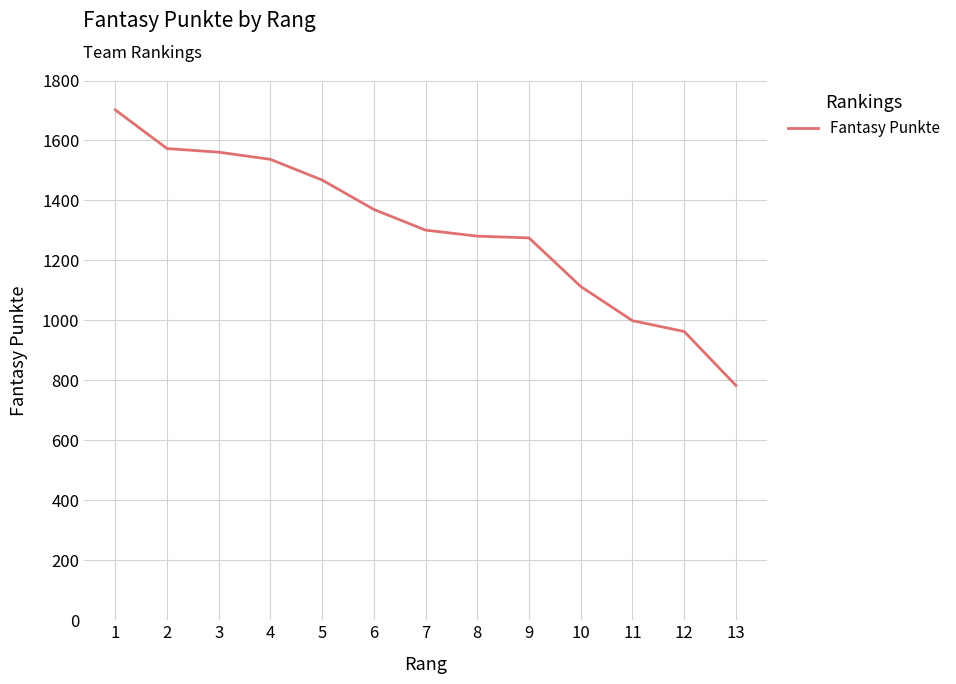

True or false: the data shows 1370 at 6.

True